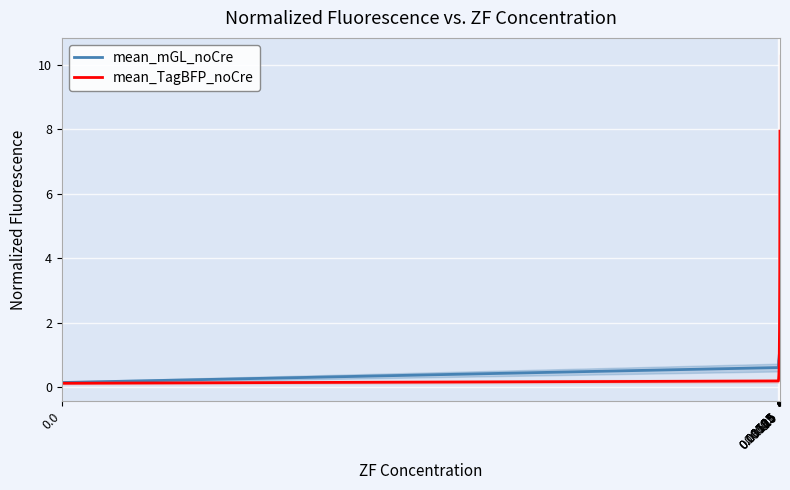

Which series has the widest spread of values?

mean_TagBFP_noCre